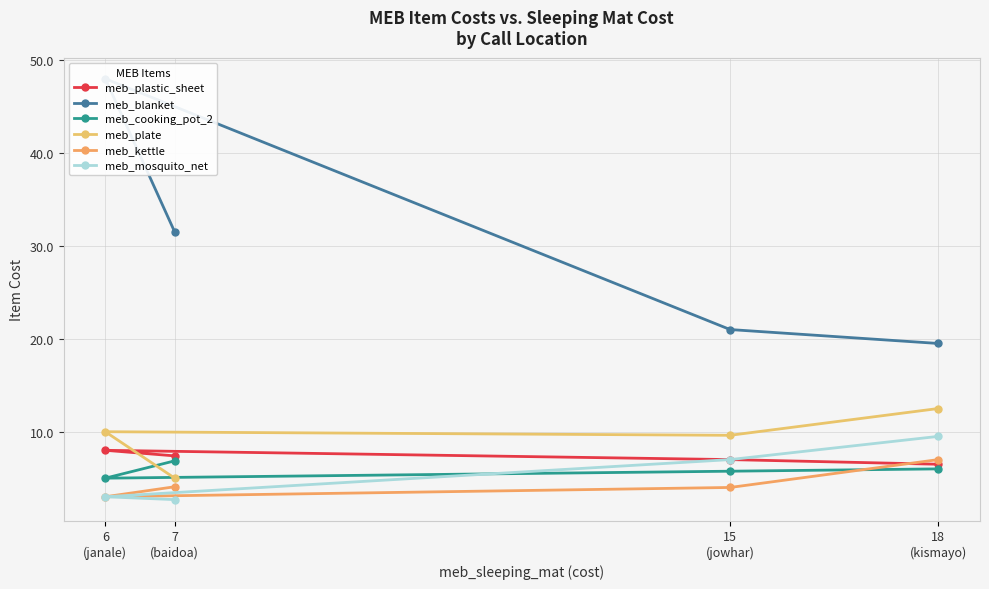

Which label corresponds to the largest value in the chart?

6
(janale)